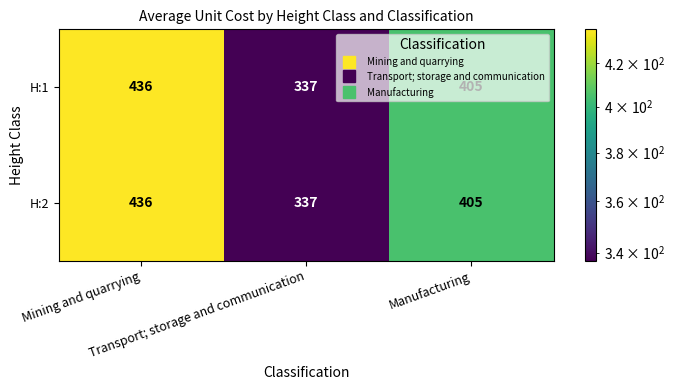

How many H:2 values are between 337 and 436?

3